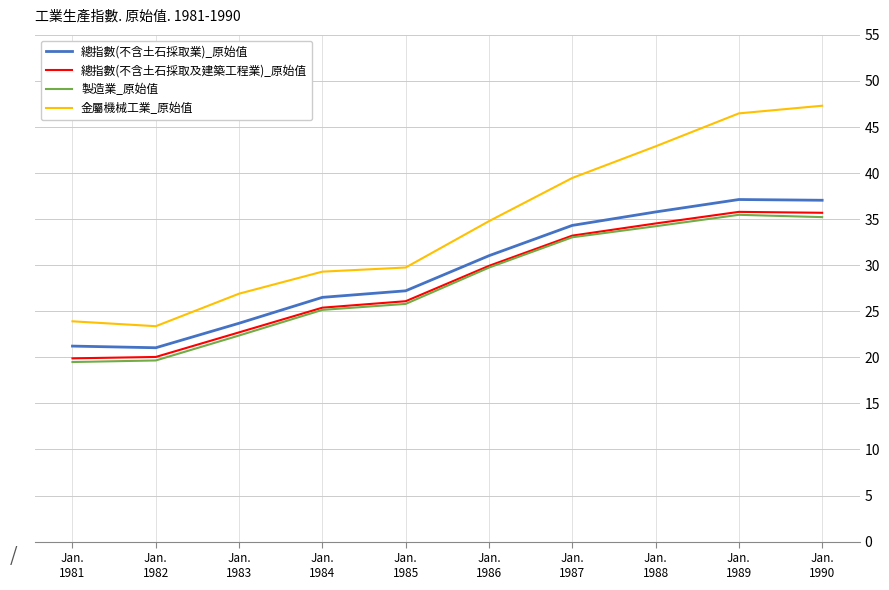

Is it true that 金屬機械工業_原始值 equals 26.9 at Jan.
1983?

True